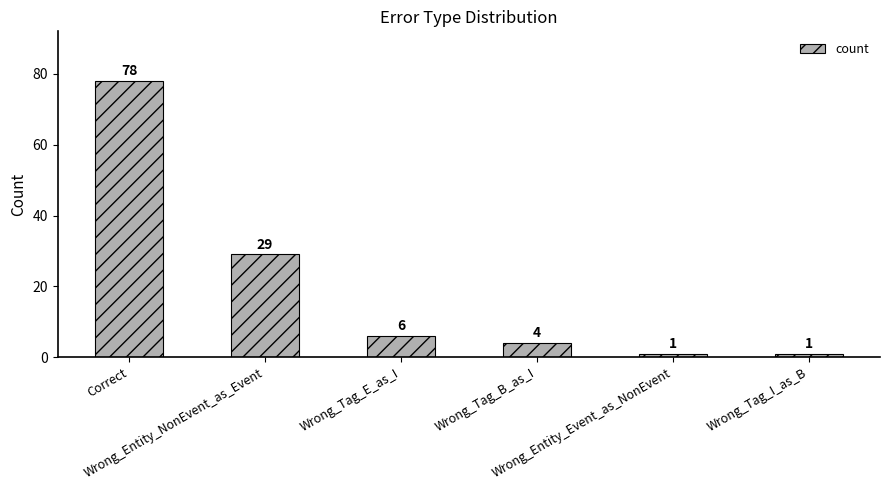

Reading left to right, extract all data points from this chart.

Correct=78	Wrong_Entity_NonEvent_as_Event=29	Wrong_Tag_E_as_I=6	Wrong_Tag_B_as_I=4	Wrong_Entity_Event_as_NonEvent=1	Wrong_Tag_I_as_B=1